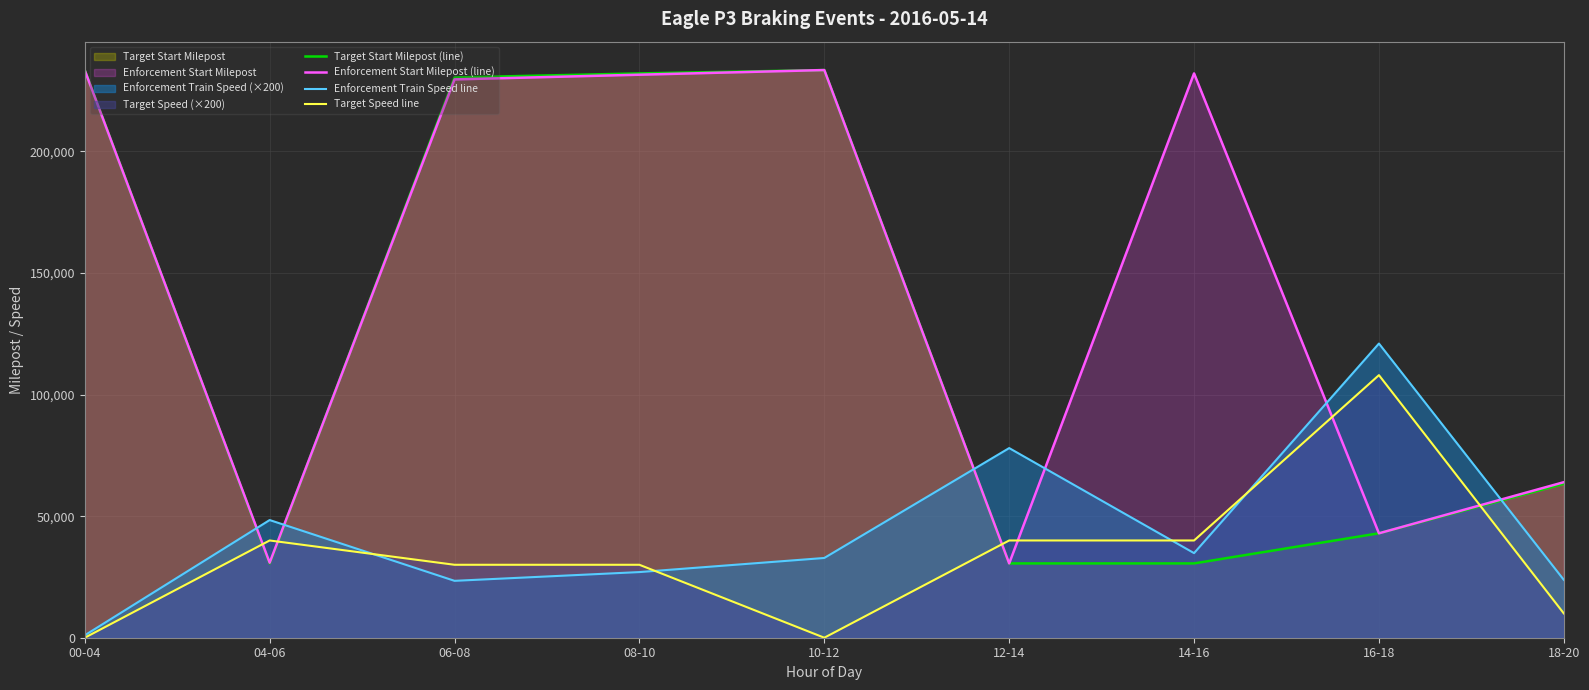

Where is the first local maximum for Target Speed line?

04-06